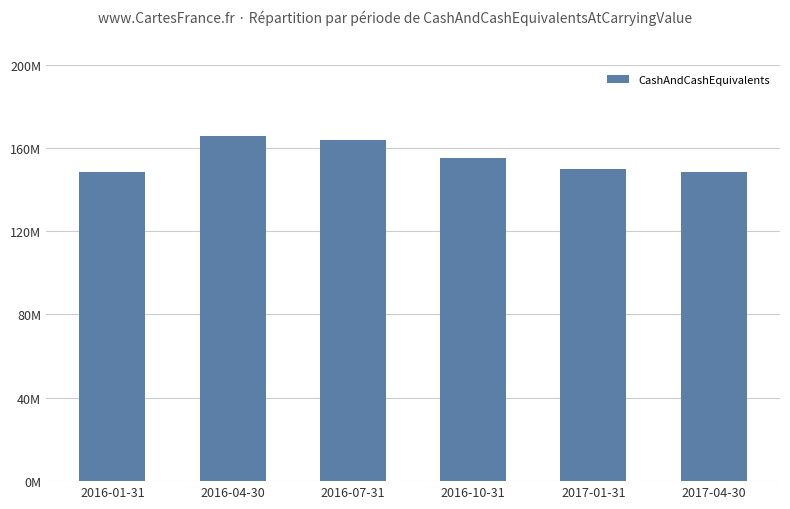

Reading left to right, list all the values displayed in this chart.

2016-01-31=148205106	2016-04-30=165761741	2016-07-31=163923528	2016-10-31=154893571	2017-01-31=149963465	2017-04-30=148205106